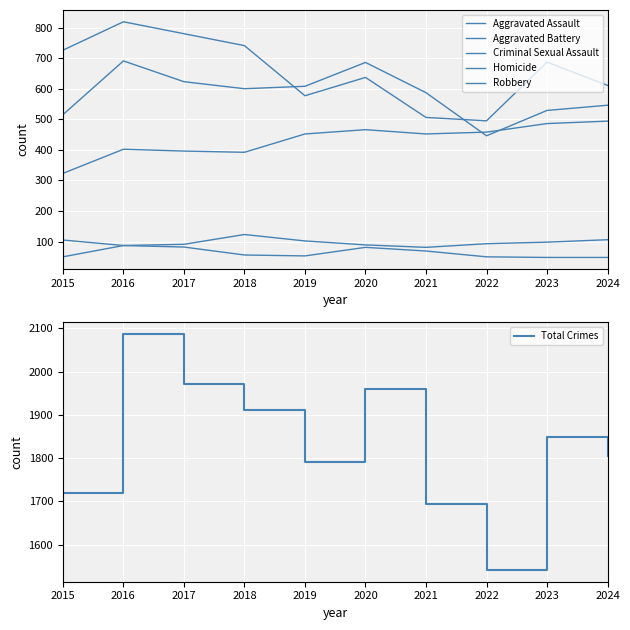

What is the average value of the Robbery series?

658